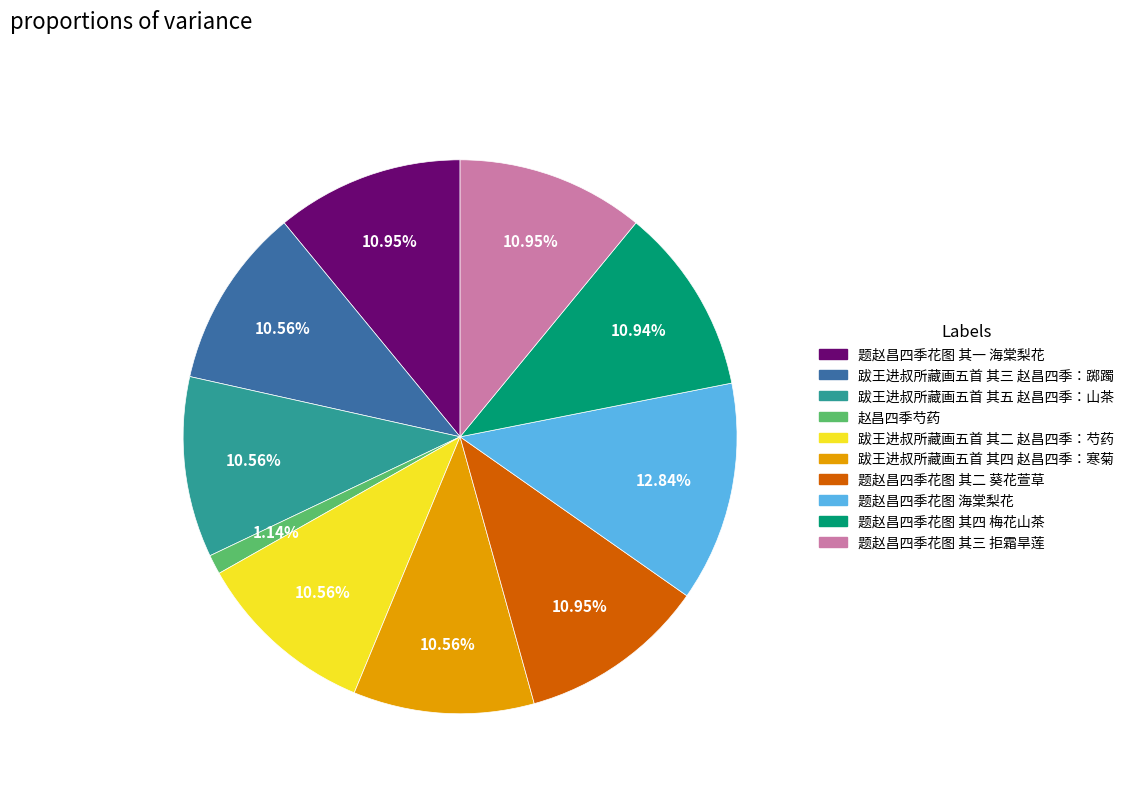

What is the smallest slice in the pie chart?

赵昌四季芍药